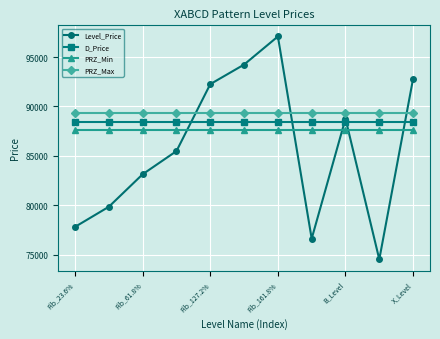

What is the value of the Level_Price point at the 3rd from the left?

83134.0